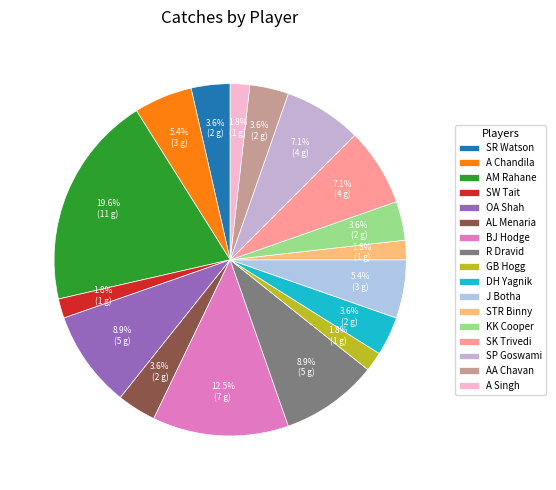

To the nearest percent, what is the difference between the largest and smallest slice percentages?

18%